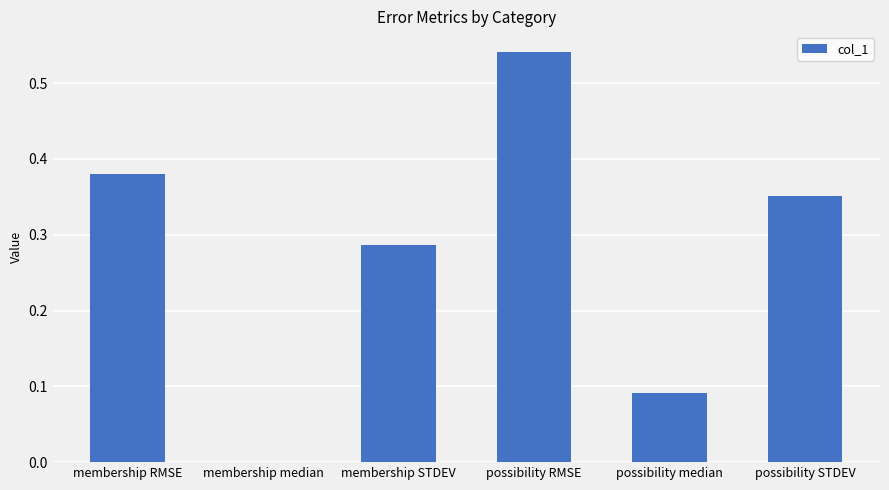

The chart shows a value of 0.4 at membership STDEV. True or false?

False